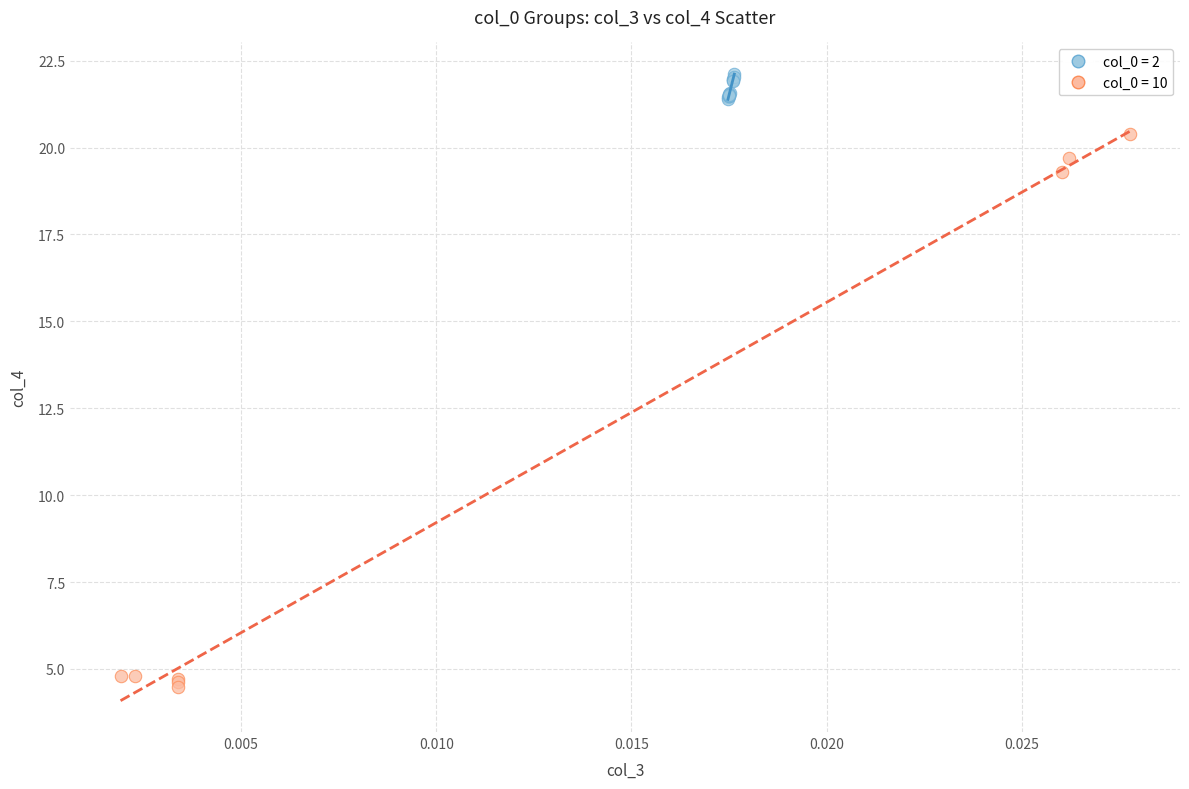

Which series has the widest spread of Y values?

col_0 = 10